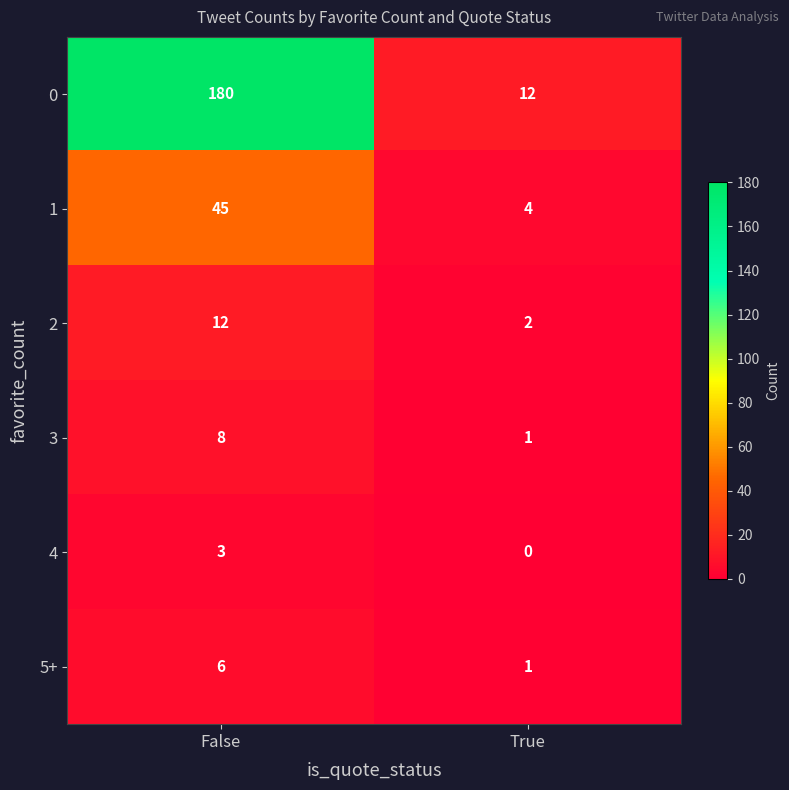

Rank the series by their maximum value, from lowest to highest.

4, 5+, 3, 2, 1, 0